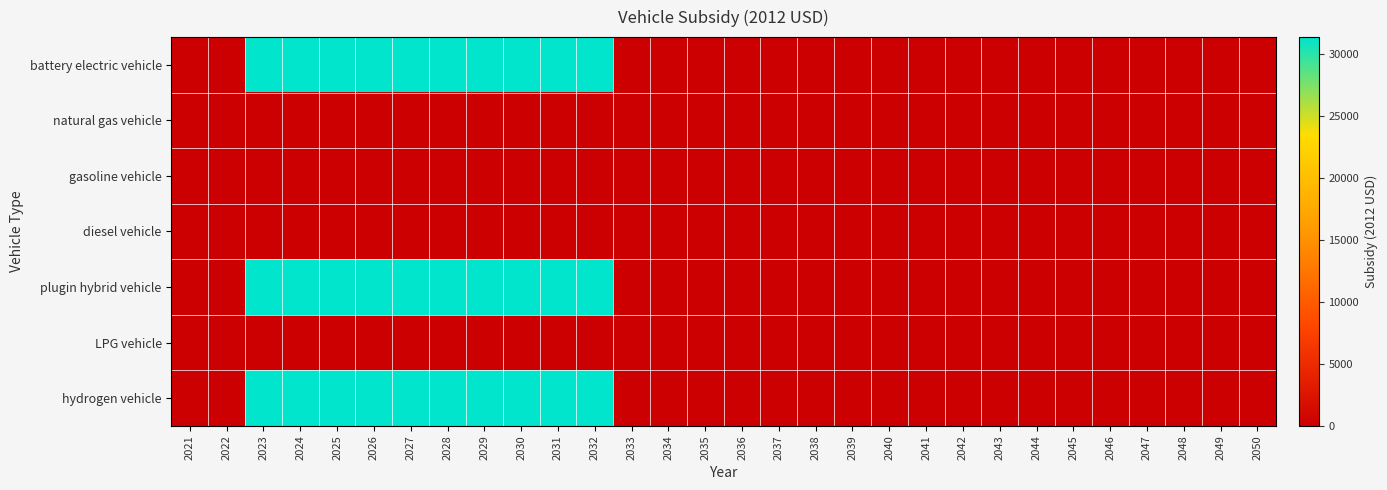

Which series has the largest range (max minus min)?

battery electric vehicle